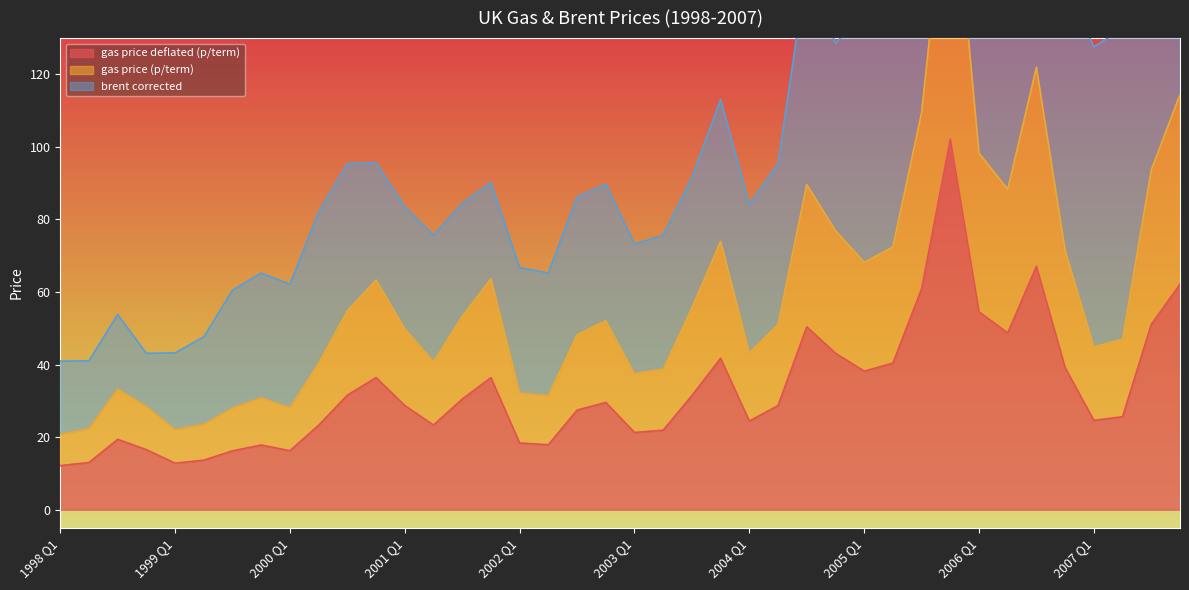

At which label is gas price deflated (p/term) closest to 57?

2006 Q1